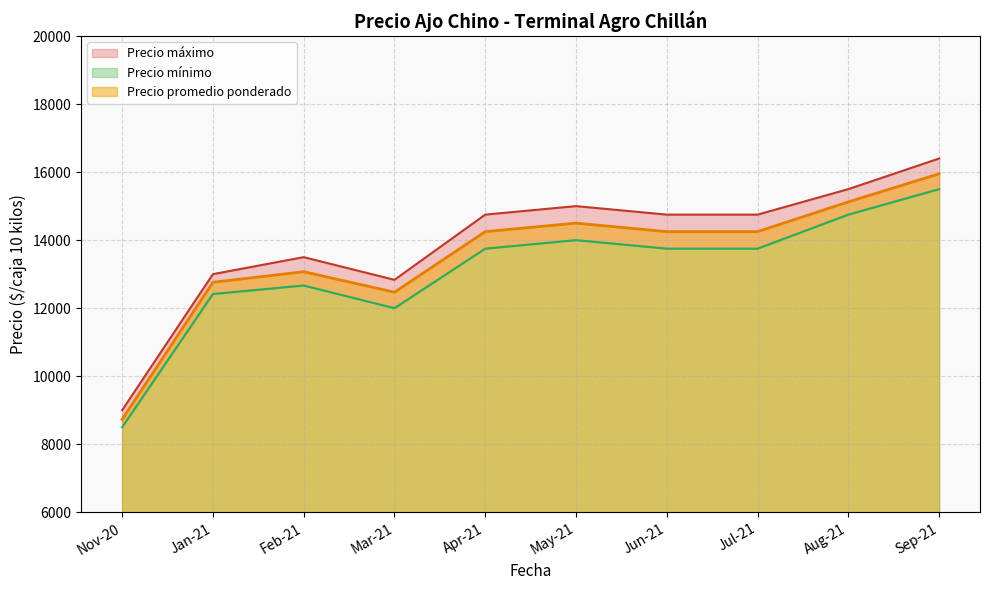

The value of Precio promedio ponderado at Jul-21 is 19747.5. True or false?

False